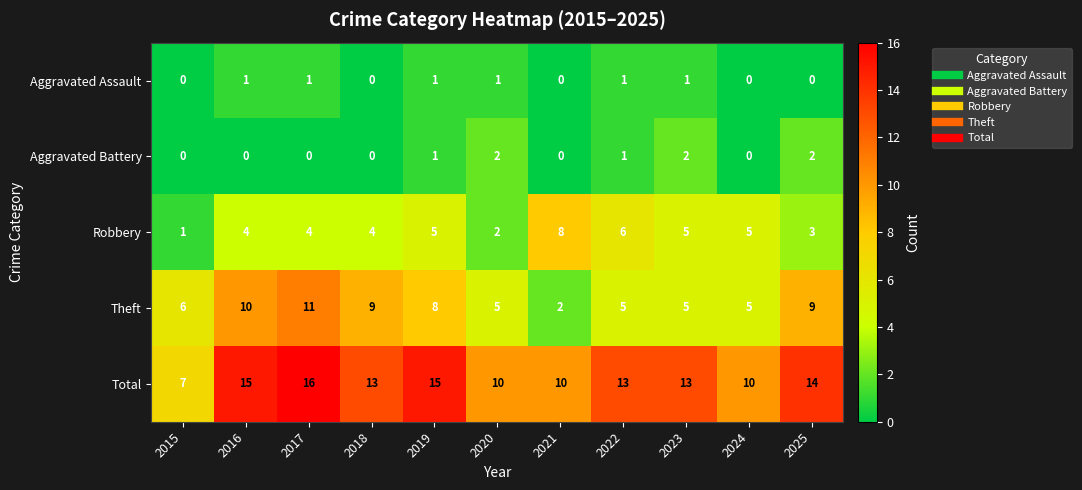

True or false: Total has a value of 7 at 2015.

True